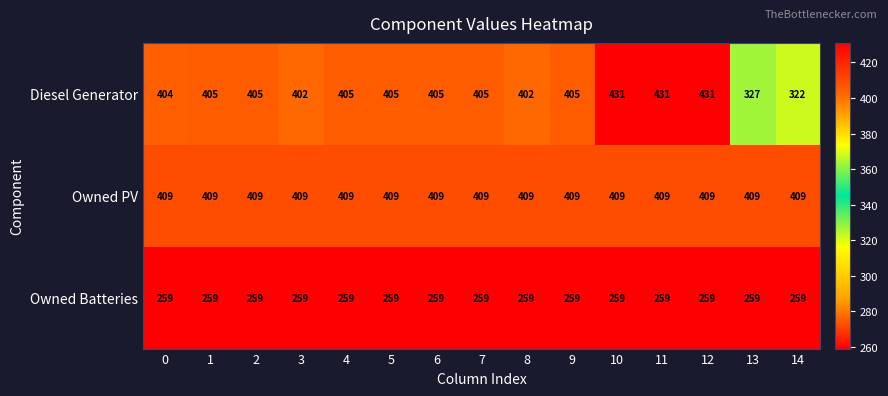

True or false: Owned PV has a value of 249 at 10.

False